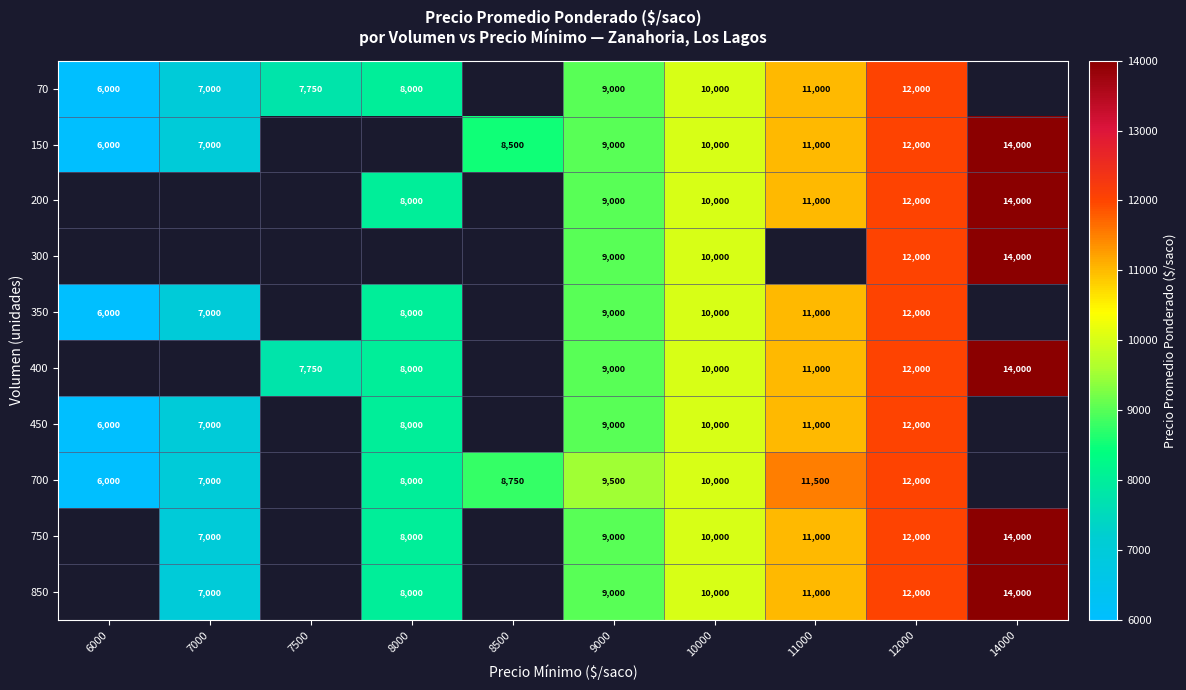

True or false: 150 has a value of 10000 at 10000.

True